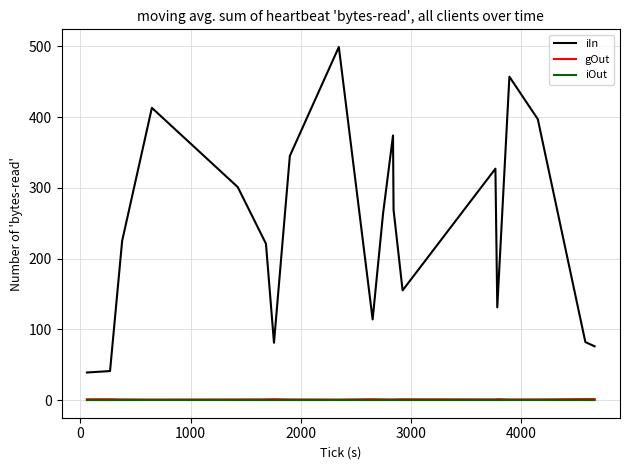

Which series has the largest total across all categories?

iIn